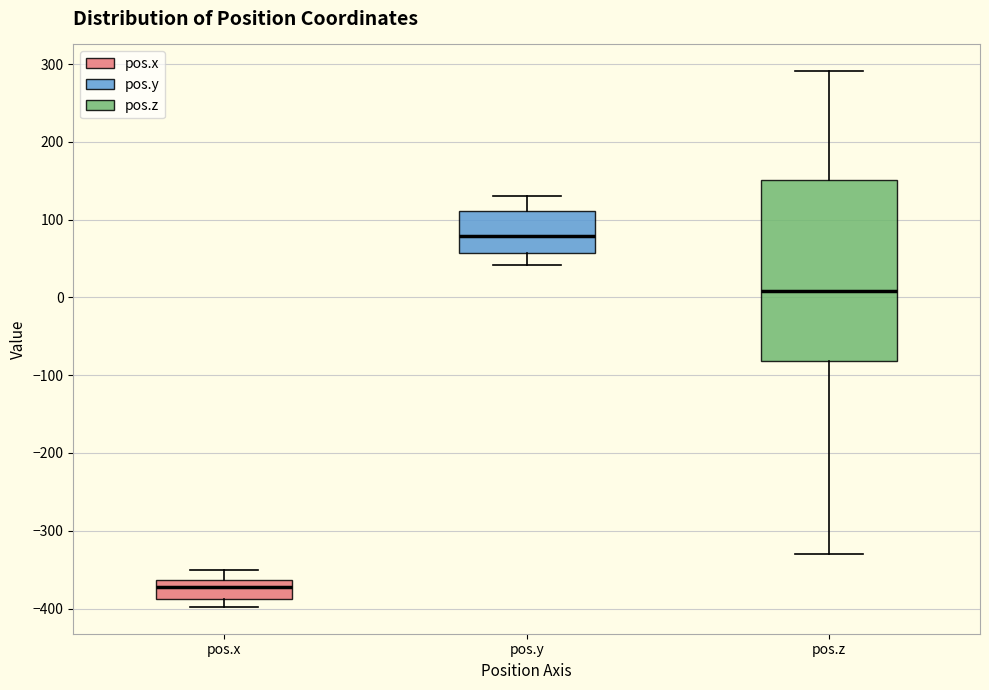

Which box's median line is the lowest?

pos.x